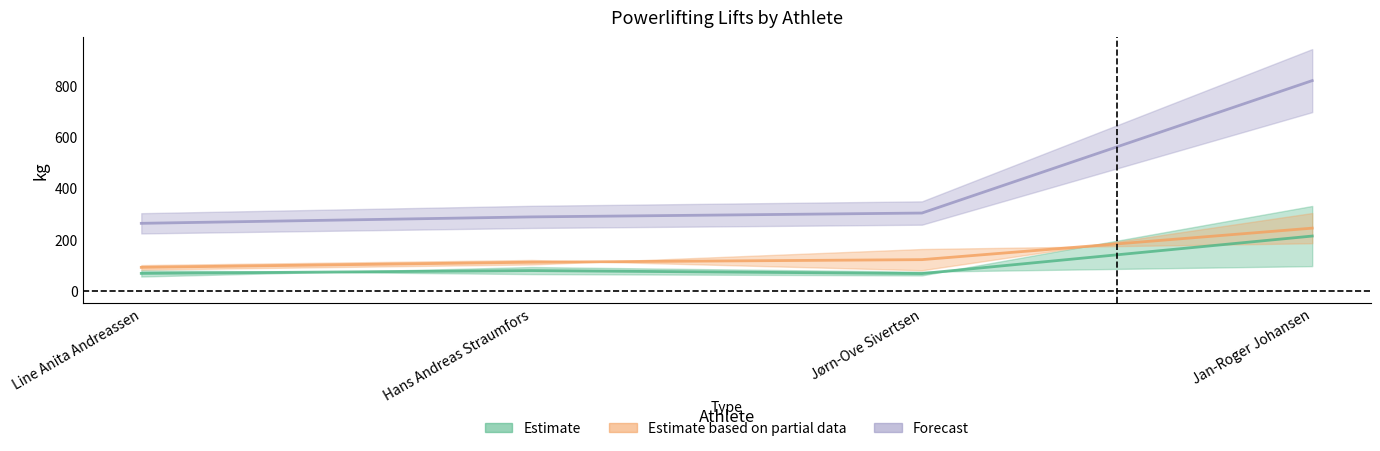

True or false: TotalKg has more than 2 points higher than both neighbors.

False